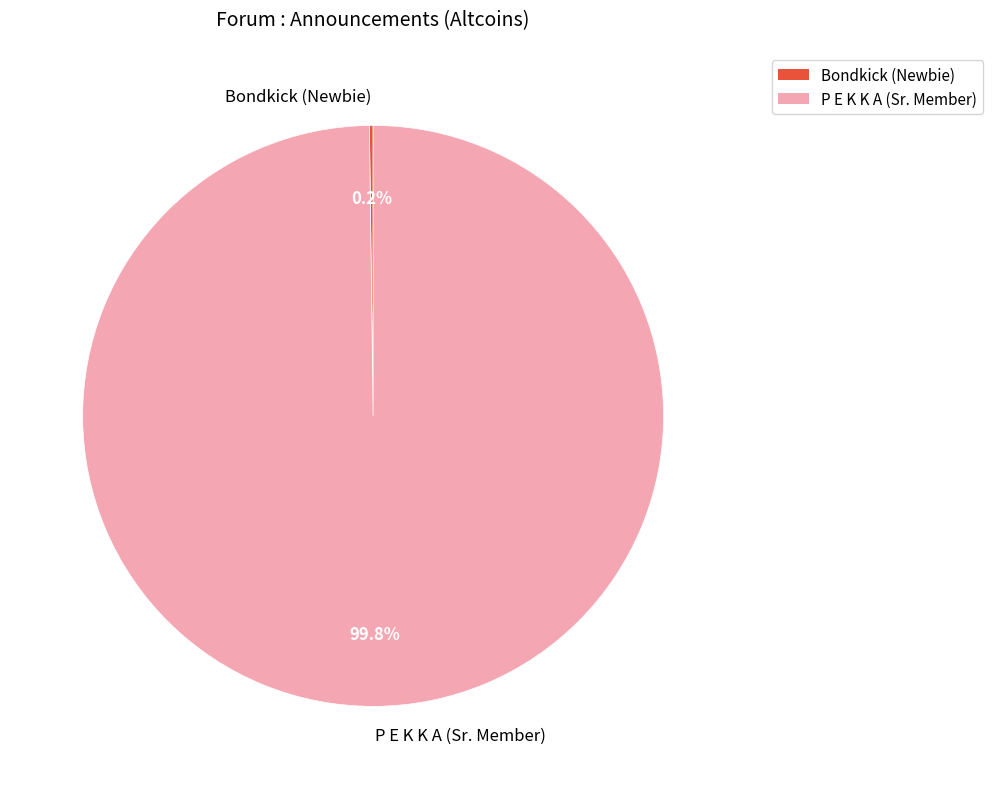

What is the largest slice in the pie chart?

P E K K A (Sr. Member)